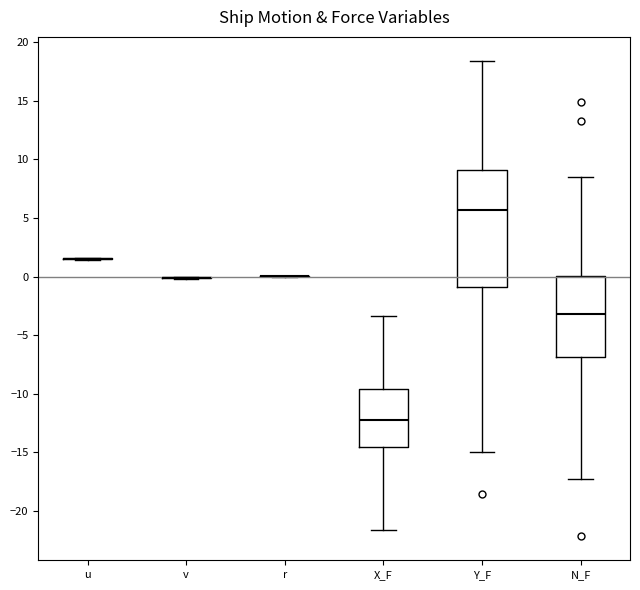

Comparing the boxes themselves (not the whiskers), which one is the tallest?

Y_F